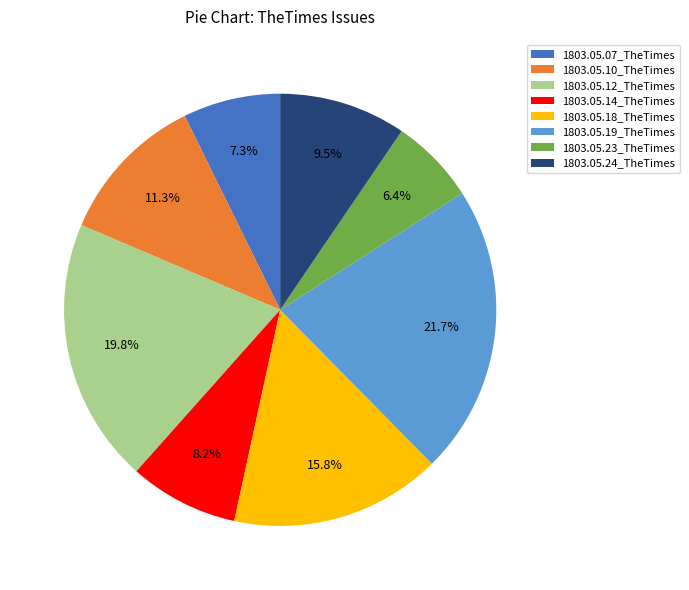

To the nearest percent, what is the average slice percentage?

12%